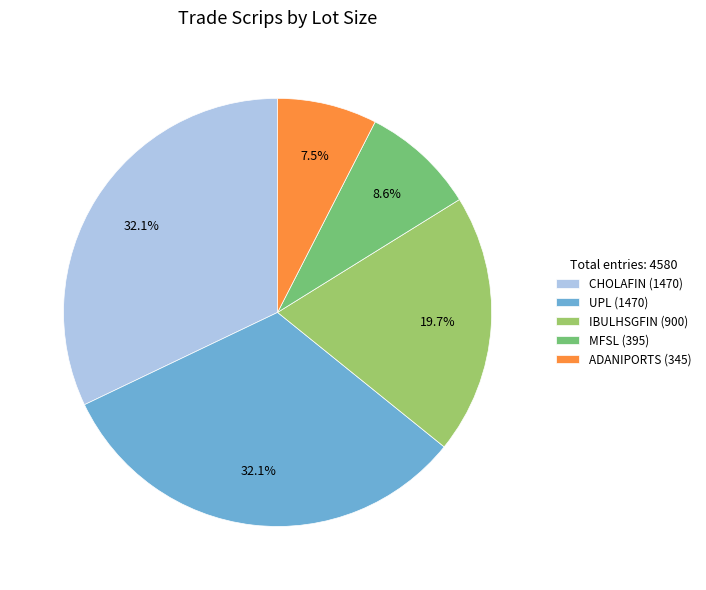

To the nearest percent, what is the combined percentage of CHOLAFIN and ADANIPORTS?

40%